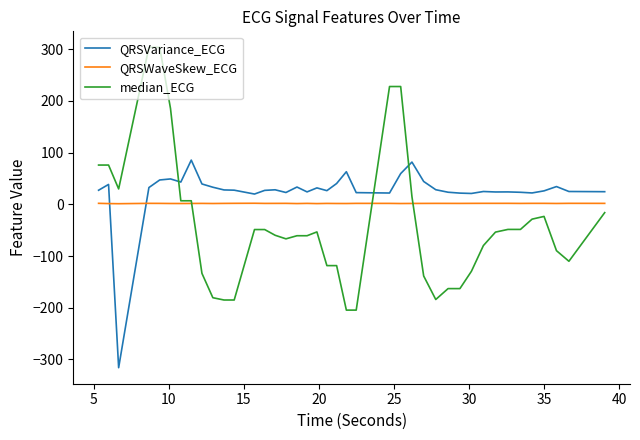

Which series has the largest range (max minus min)?

median_ECG